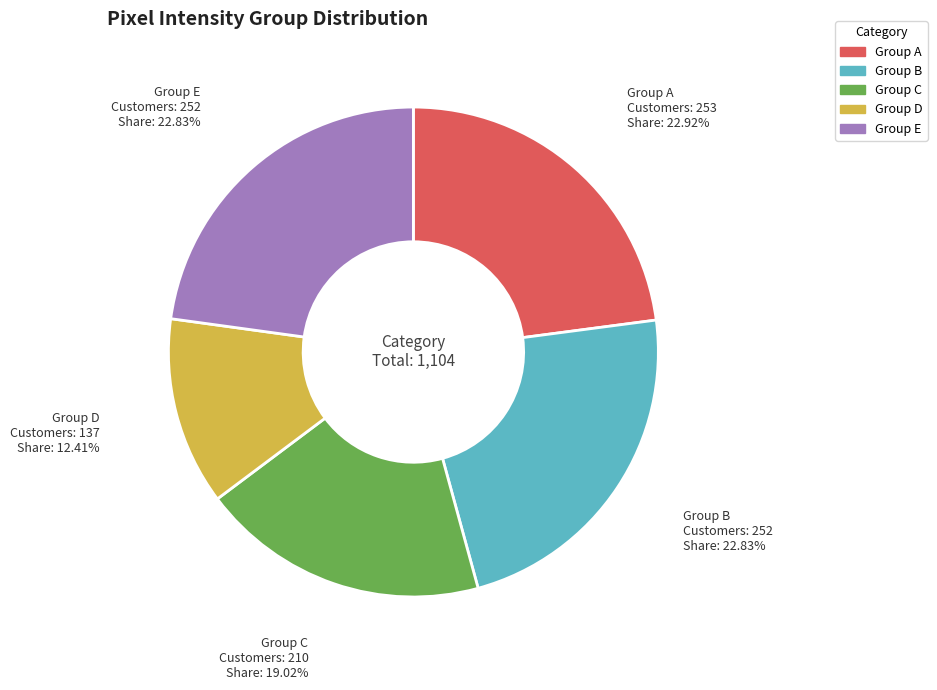

Which category has the smallest portion of the pie?

Group D